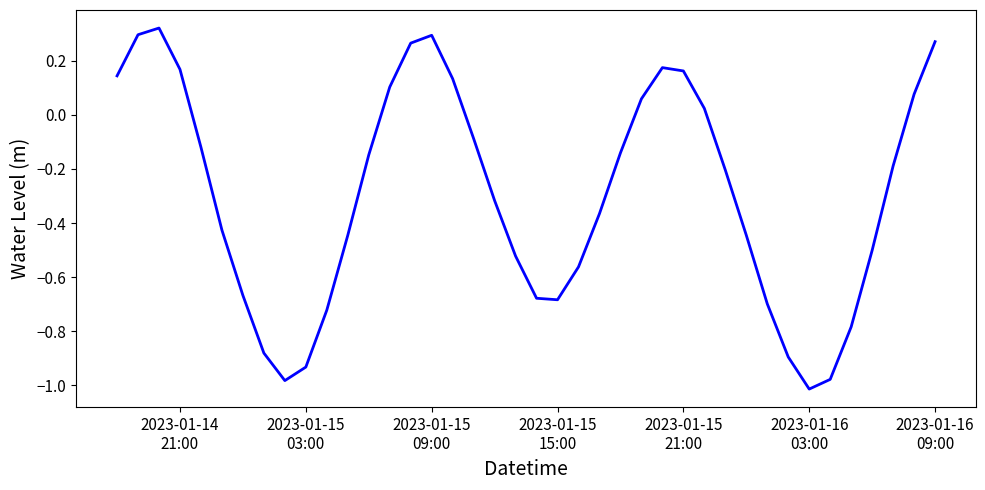

Count the number of values greater than 0.

14